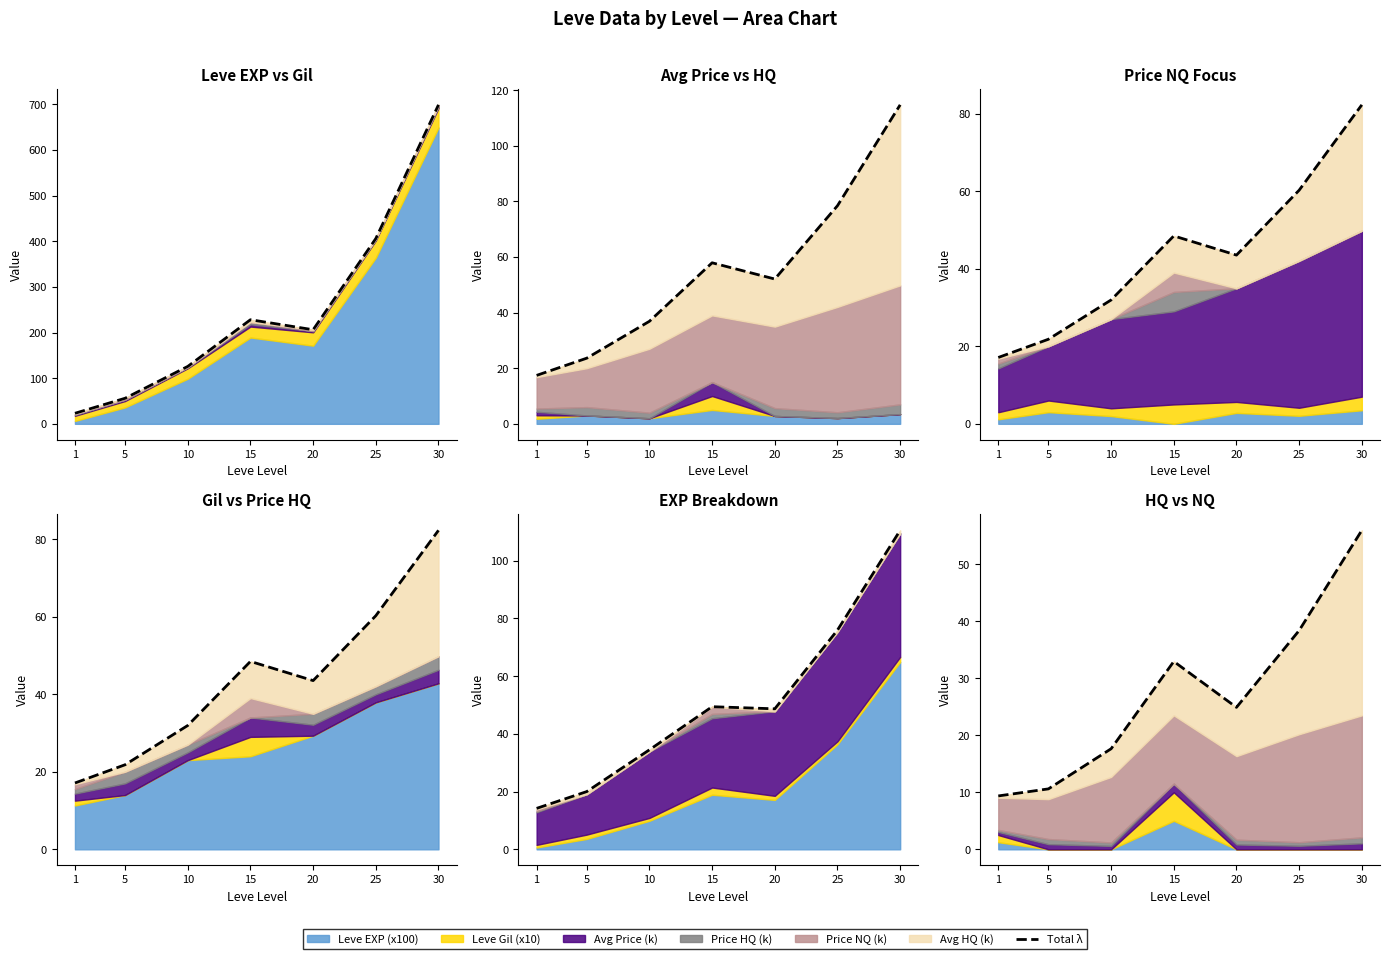

What is the sum of the values at 5 and 30?

66.6